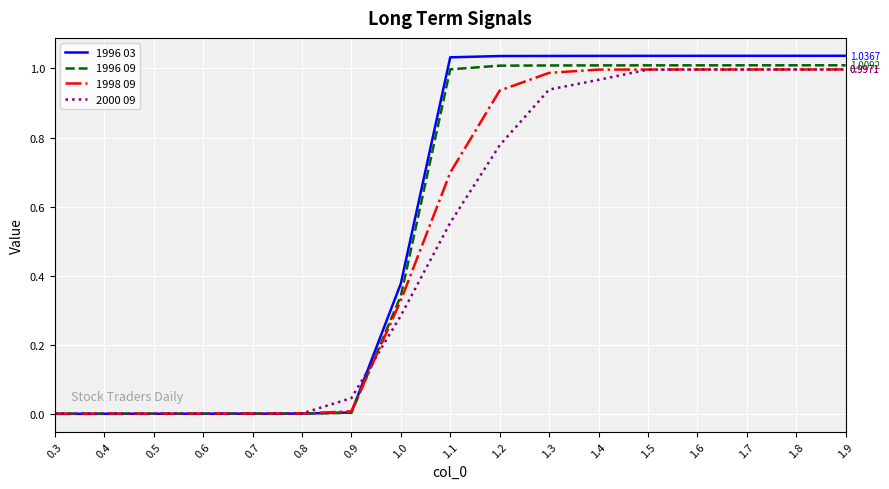

What position from the right is 0.5?

15